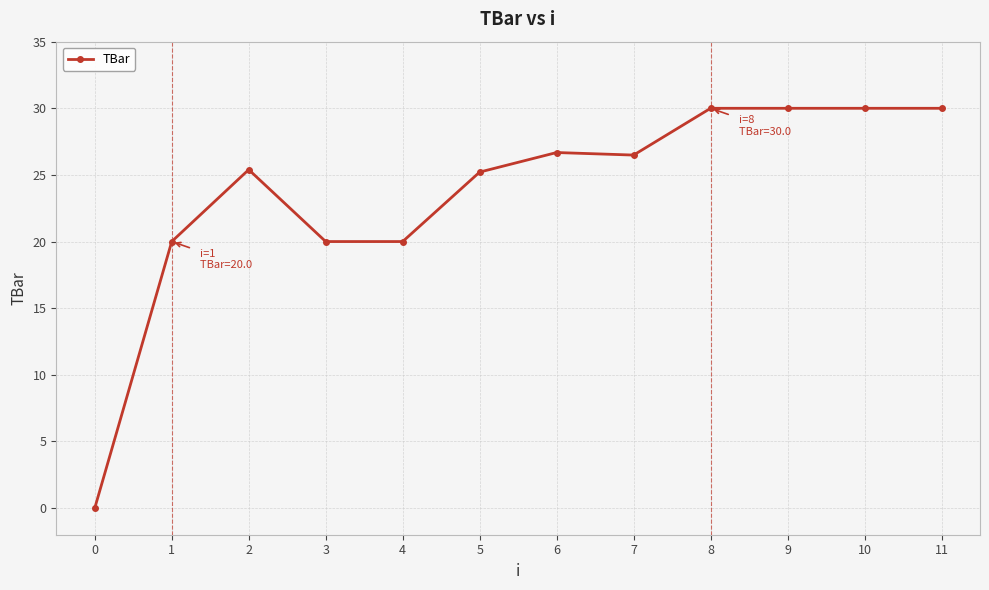

What is the sum of all values?

283.8